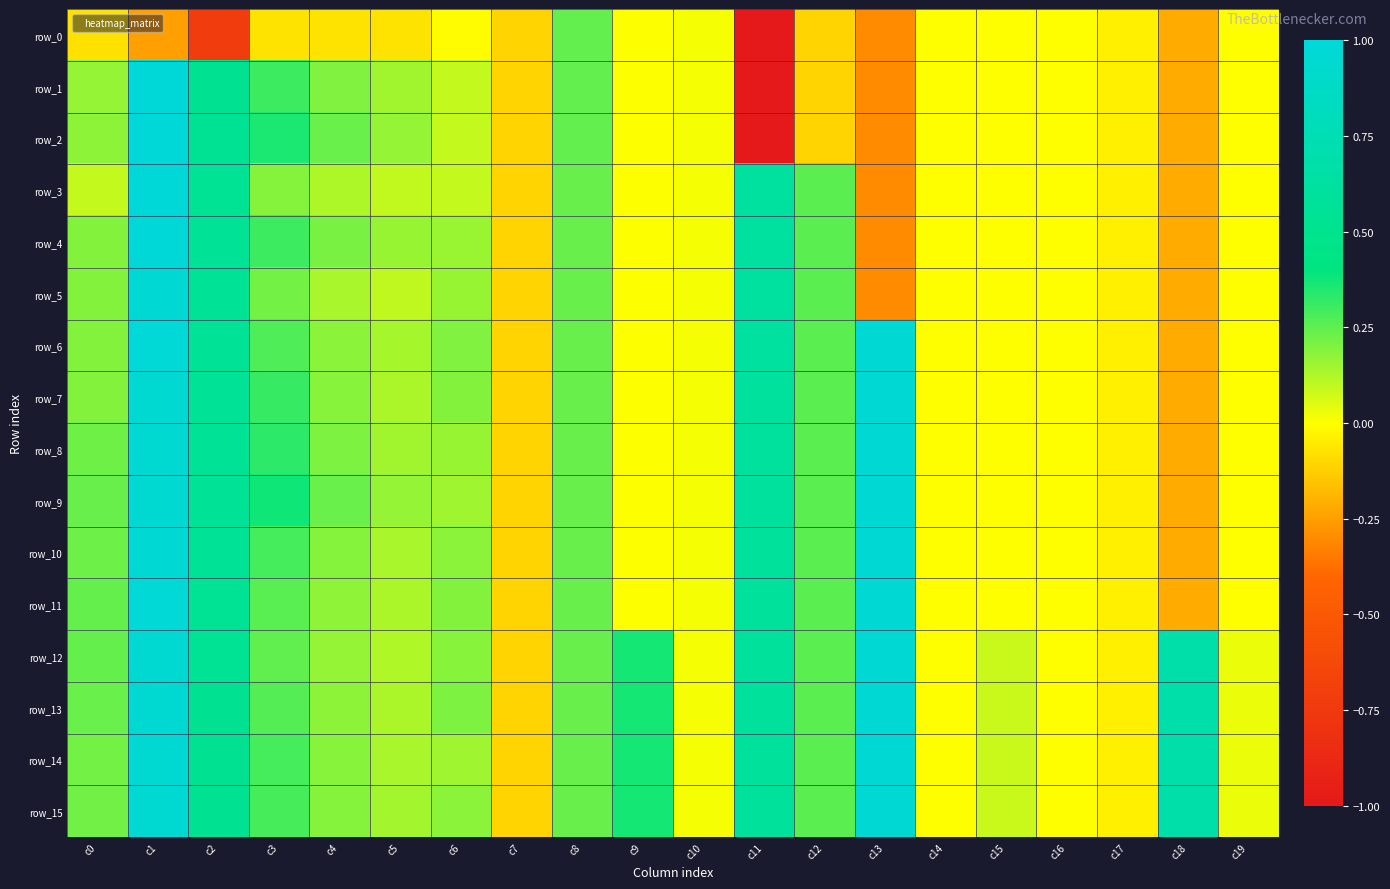

True or false: row_5 has a value of 0.2 at c8.

True